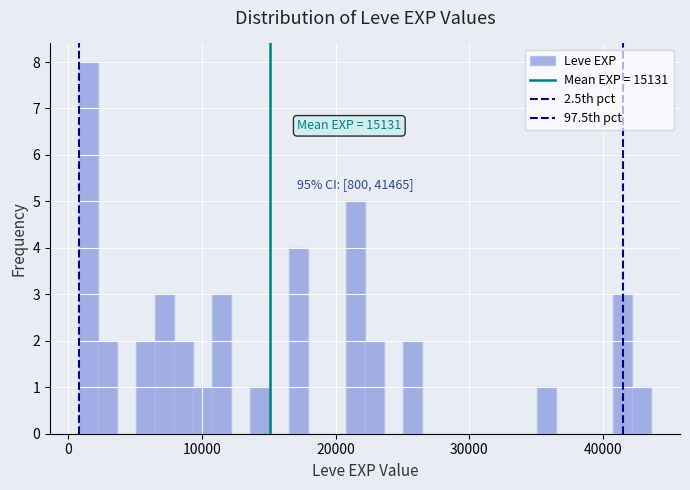

Around what value on the x-axis is the tallest bar? Give the approximate position of its centre, as read against the axis.

2000